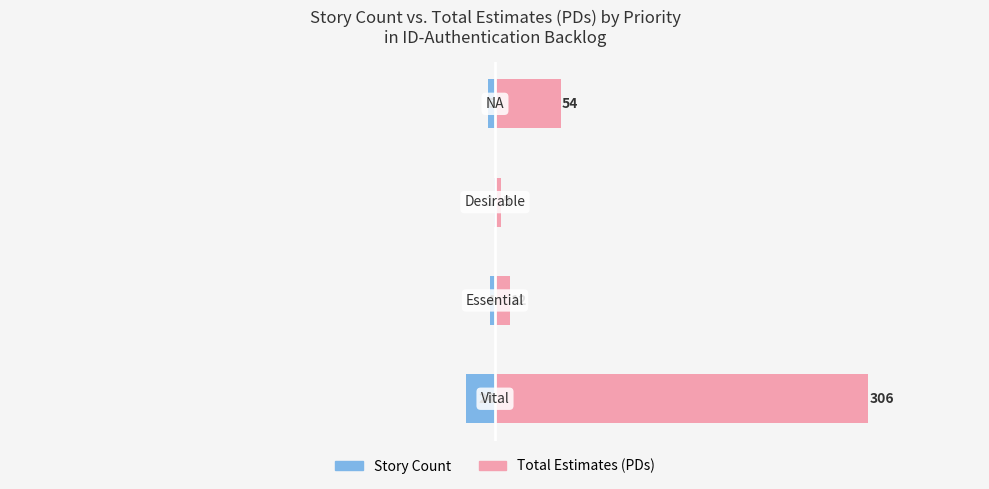

What is the average value of the Total Estimates (PDs) series?

94